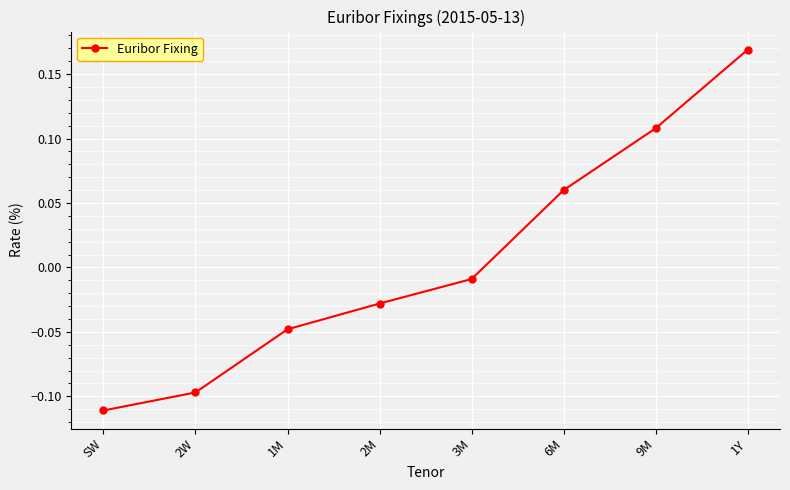

What is the label of the 2nd point from the left?

2W